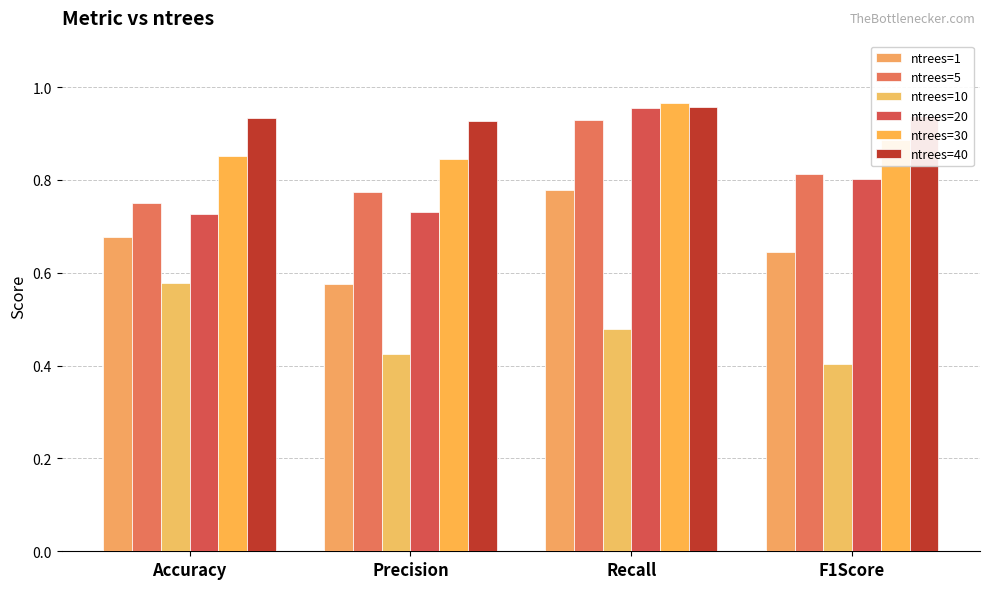

At which label is ntrees=10 closest to 0?

F1Score